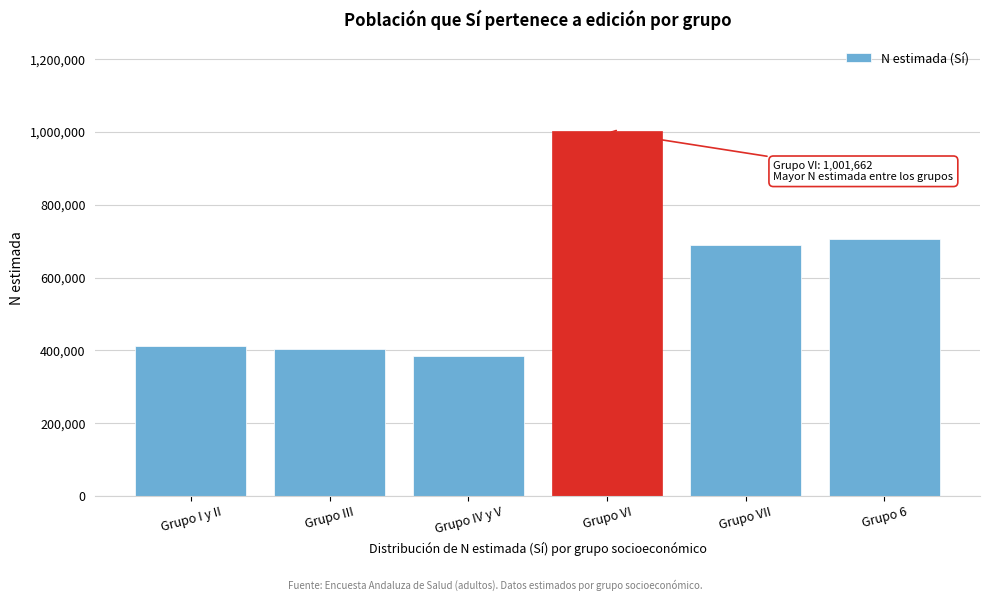

Reading right to left, what are all the values shown in this chart?

Grupo 6=704560	Grupo VII=688720	Grupo VI=1001662	Grupo IV y V=383925	Grupo III=403704	Grupo I y II=413151